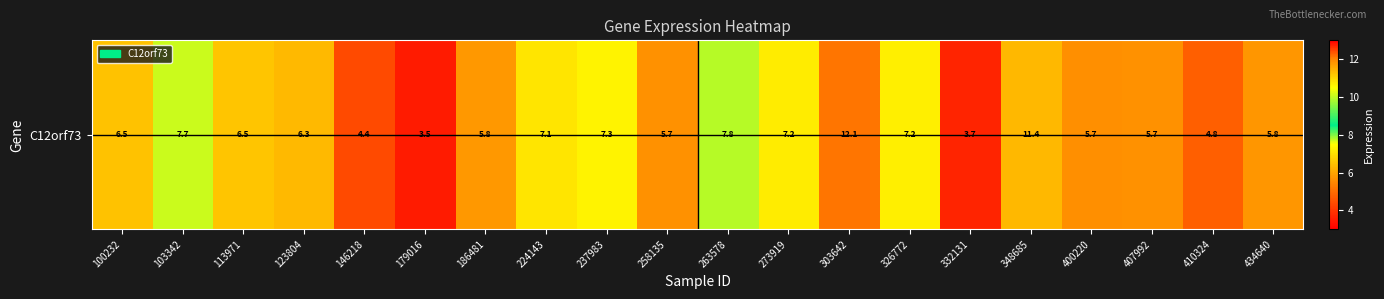

Rank the categories by value from lowest to highest.

179016, 332131, 146218, 410324, 400220, 258135, 407992, 434640, 186481, 123804, 100232, 113971, 224143, 273919, 326772, 237983, 103342, 263578, 348685, 303642